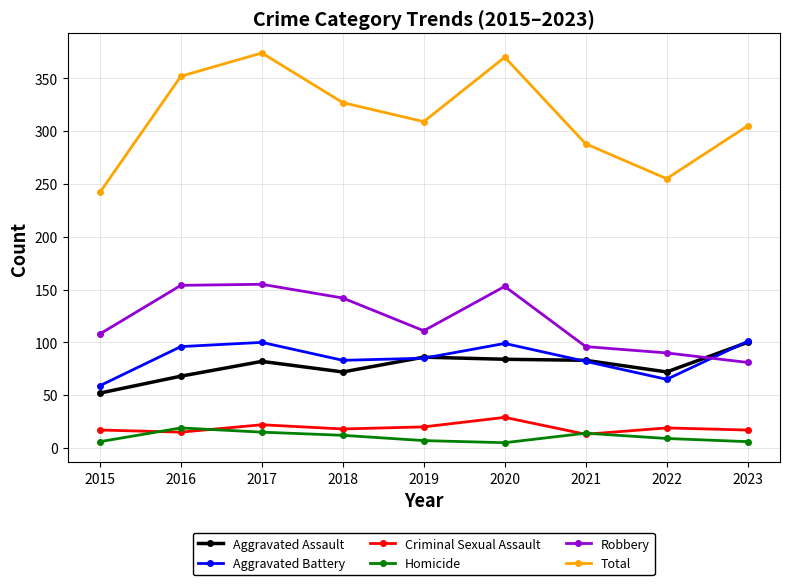

Which series changed the most between 2016 and 2018?

Total